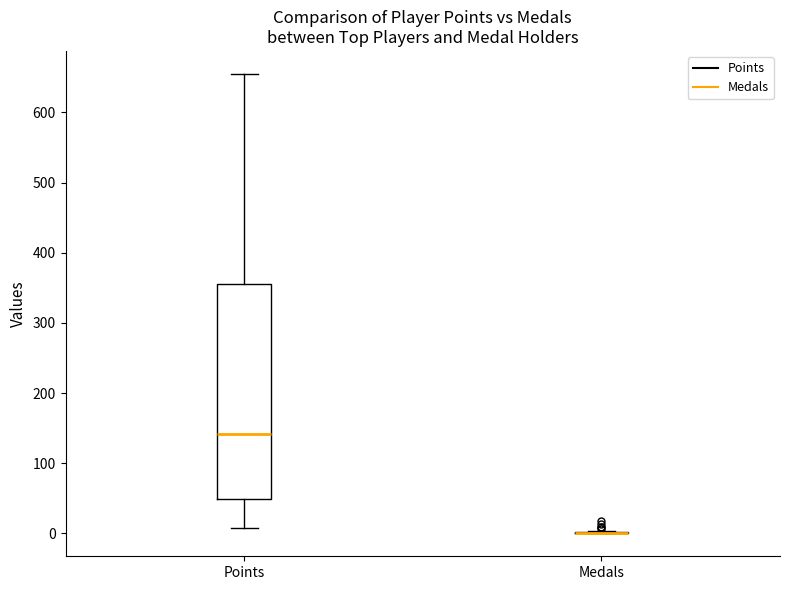

Where is the upper edge of the box for Points on the y-axis? The values are not printed on the chart, so give them approximately, as read against the axis.

350